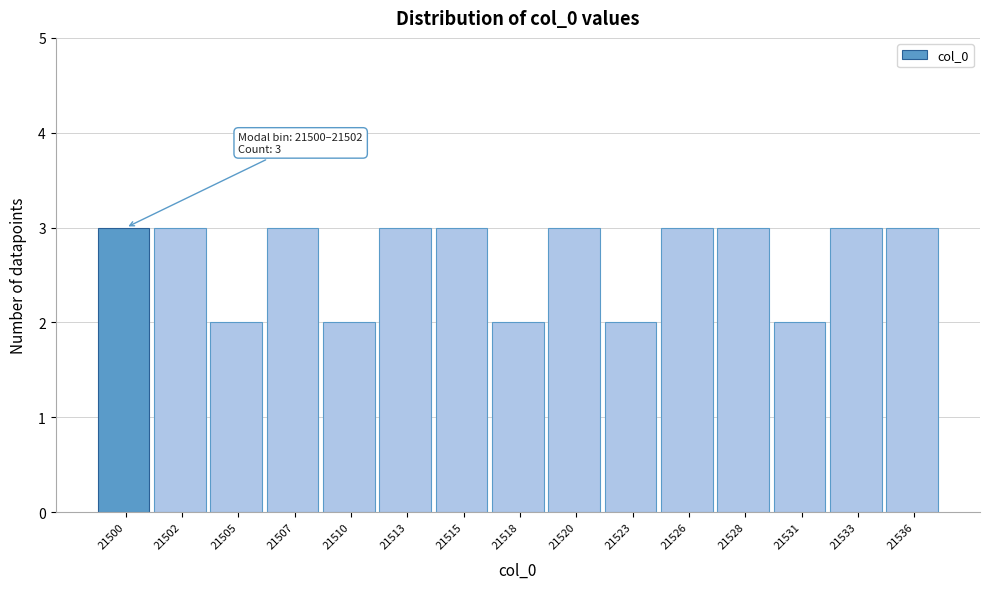

Reading left to right, extract all data points from this chart.

3	3	2	3	2	3	3	2	3	2	3	3	2	3	3